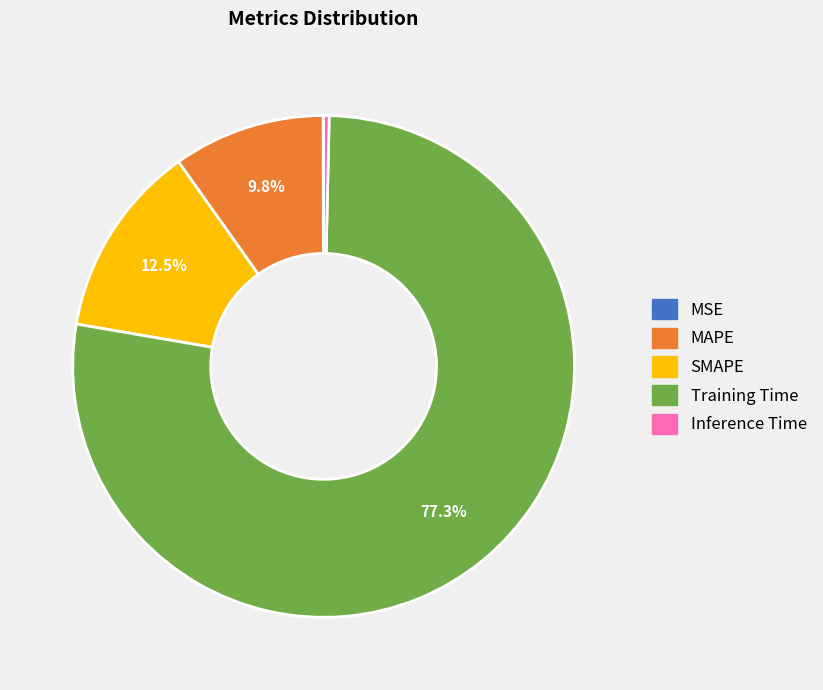

Which slice is the largest?

Training Time